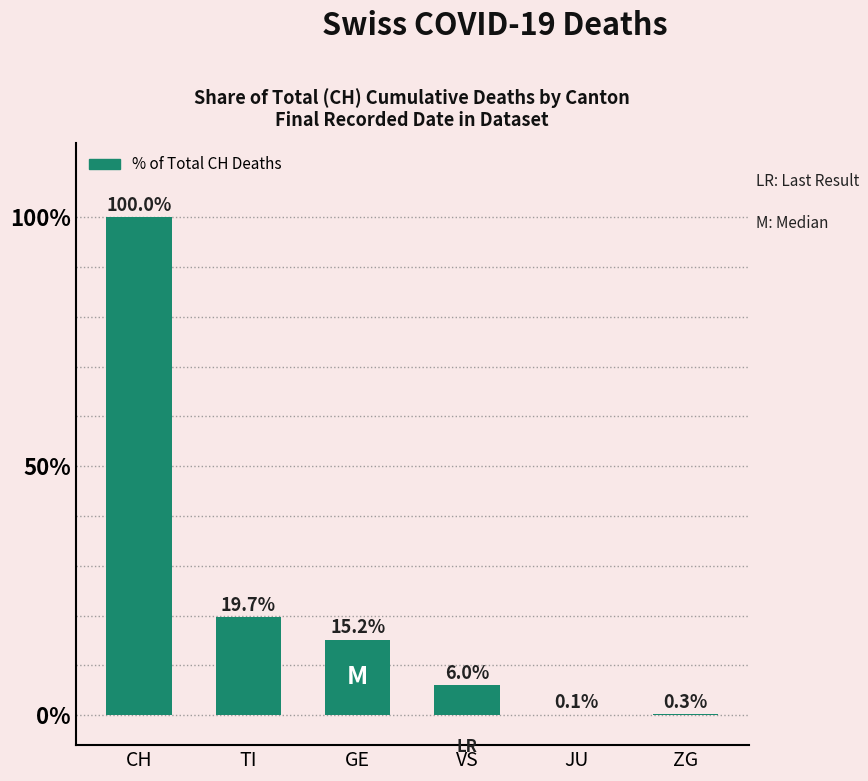

Is it true that the value at JU is 0.1?

True